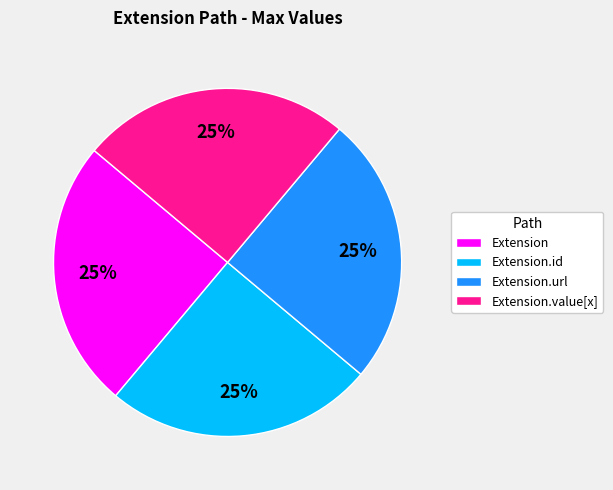

What is the ratio of the value at Extension.id to the value at Extension.value[x]?

1.0